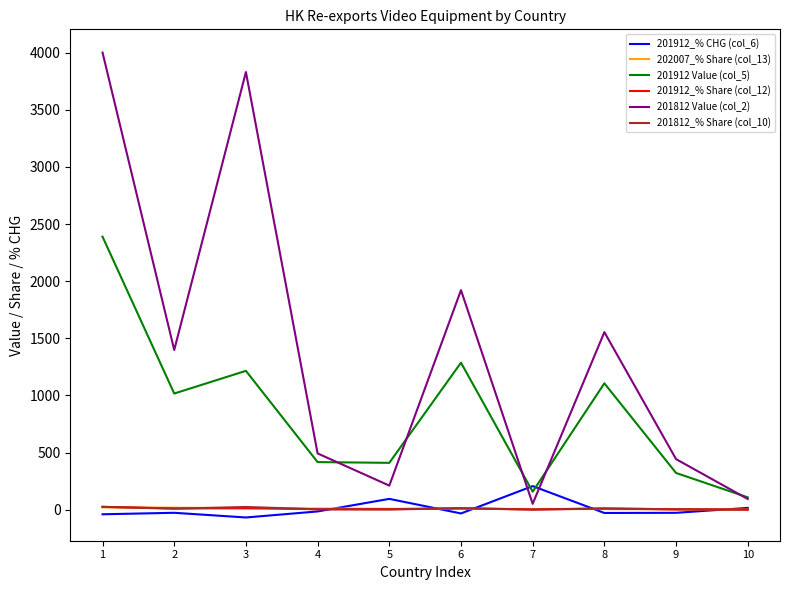

Which series has the largest total across all categories?

201812 Value (col_2)